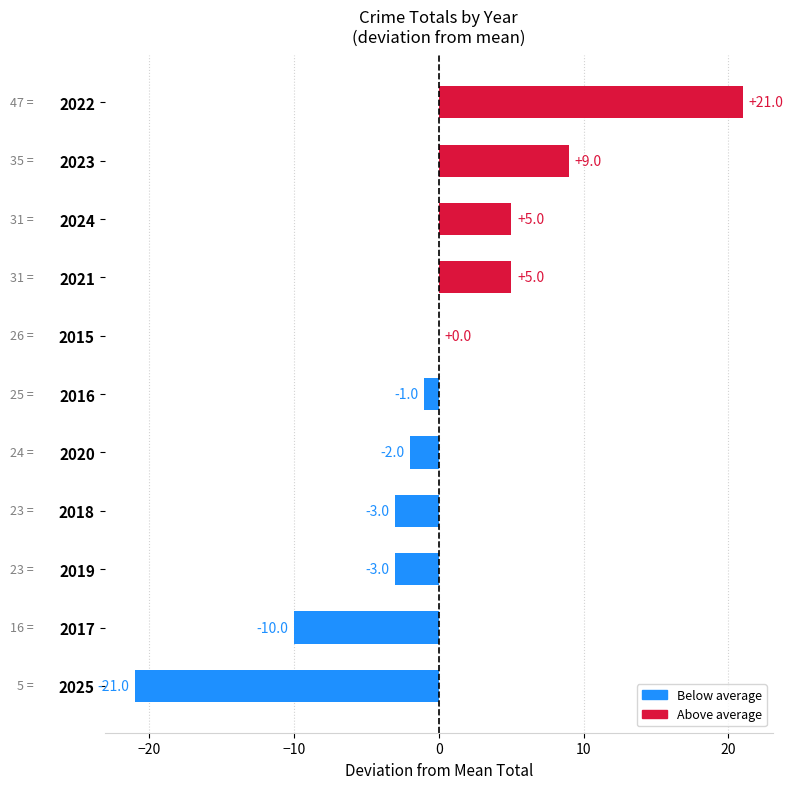

Read the value at 2019.

-3